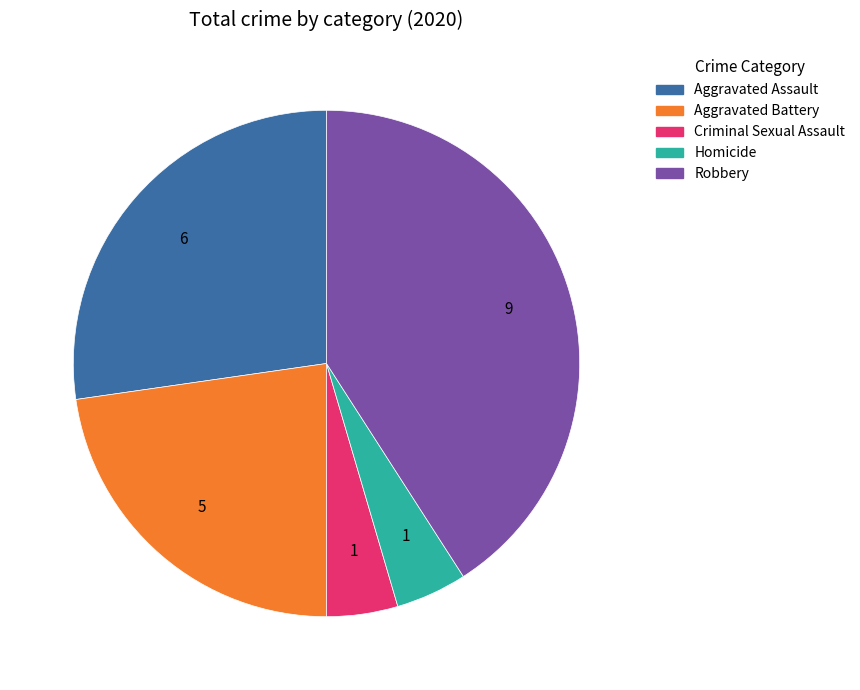

What is the ratio of the value at Robbery to the value at Aggravated Battery?

1.8